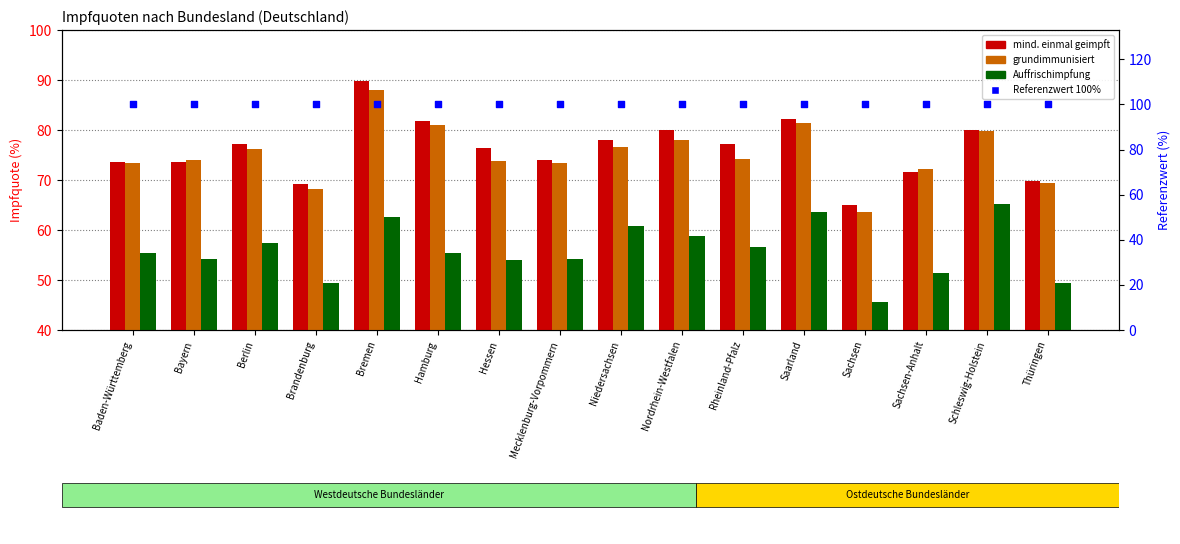

At how many categories does at least one series exceed 80?

16